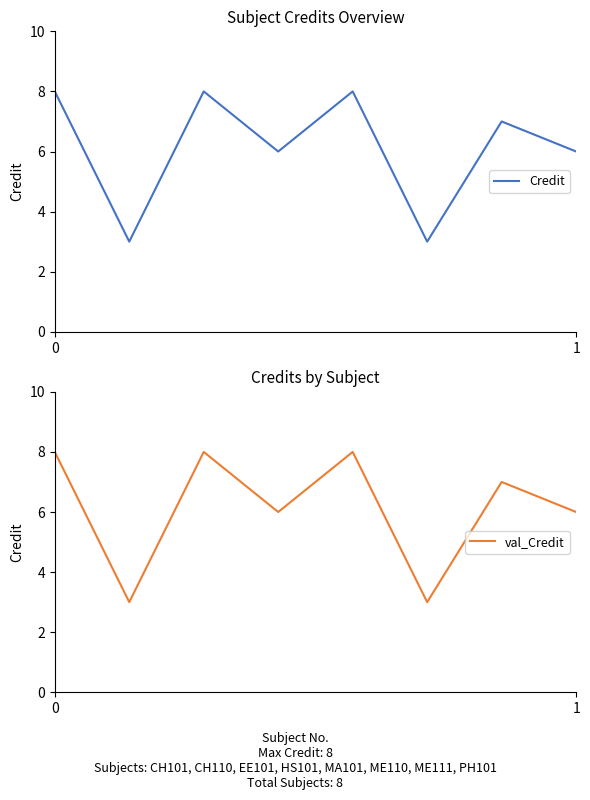

What is the greatest value displayed?

8